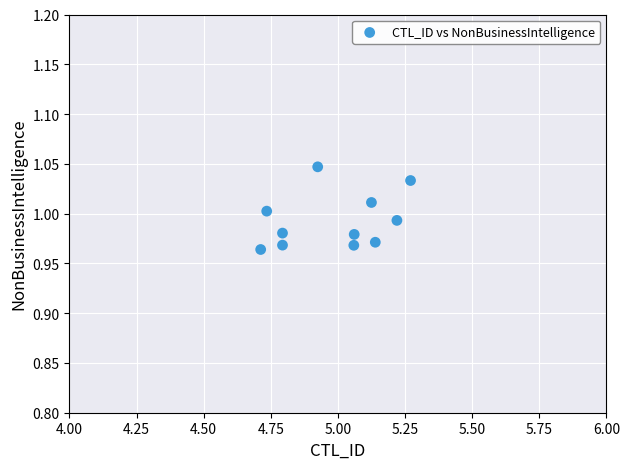

How many points are shown in the scatter plot?

11